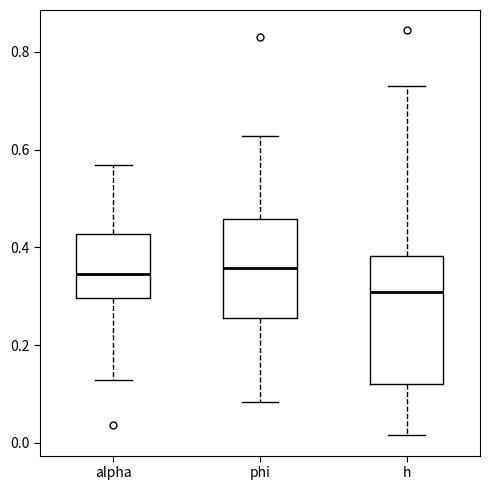

Comparing the boxes themselves (not the whiskers), which one is the tallest?

h